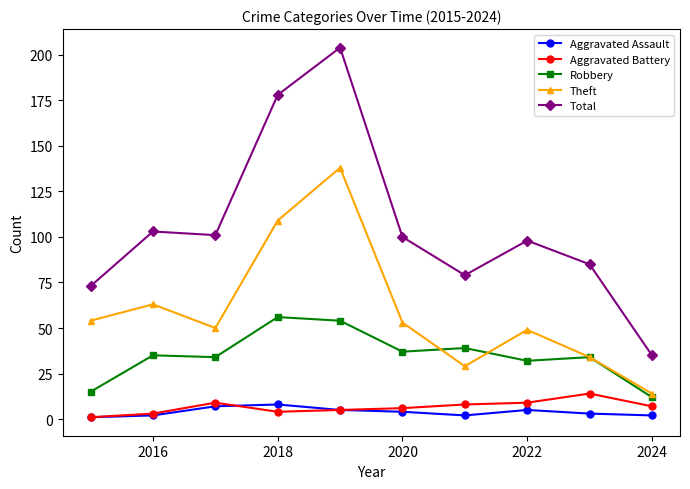

Which series has the largest range (max minus min)?

Total